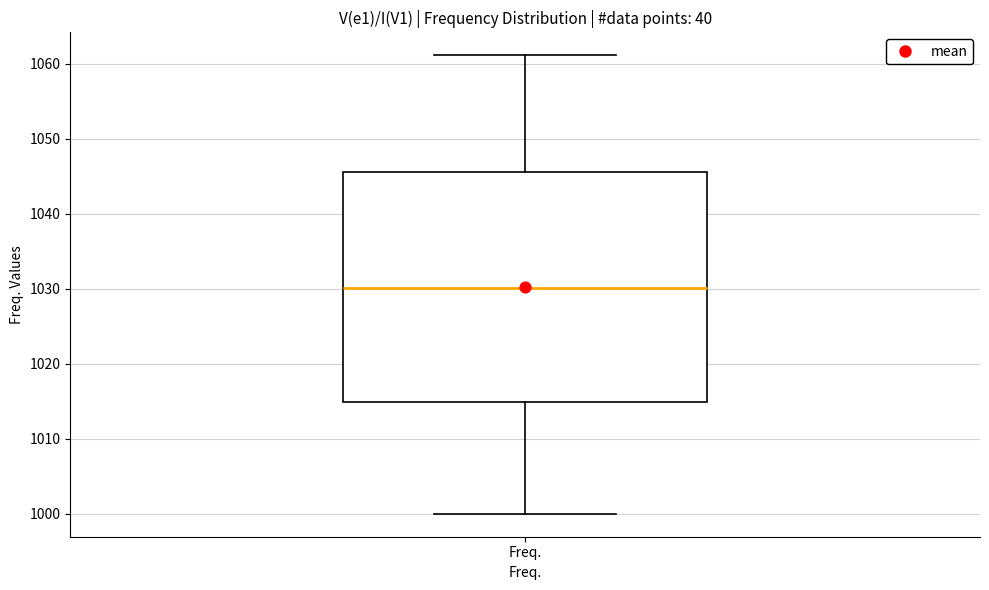

Read this box plot against the y-axis: the position of the median line, the range covered by the box, and the ends of both whiskers. The values are not printed on the chart, so give them approximately, as read against the axis.

median 1030, box 1015 to 1045, whiskers 1000 to 1061